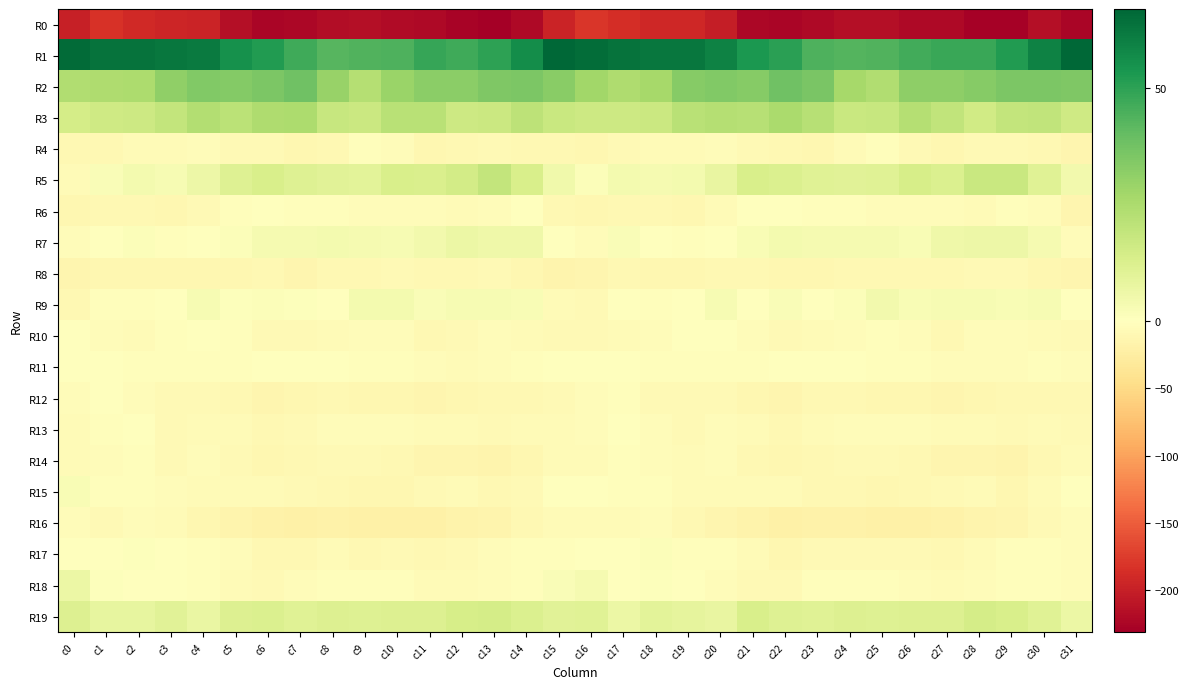

At c13, list the series in order from largest to smallest.

R1, R2, R5, R3, R19, R7, R9, R18, R17, R10, R11, R6, R4, R8, R13, R15, R12, R16, R14, R0